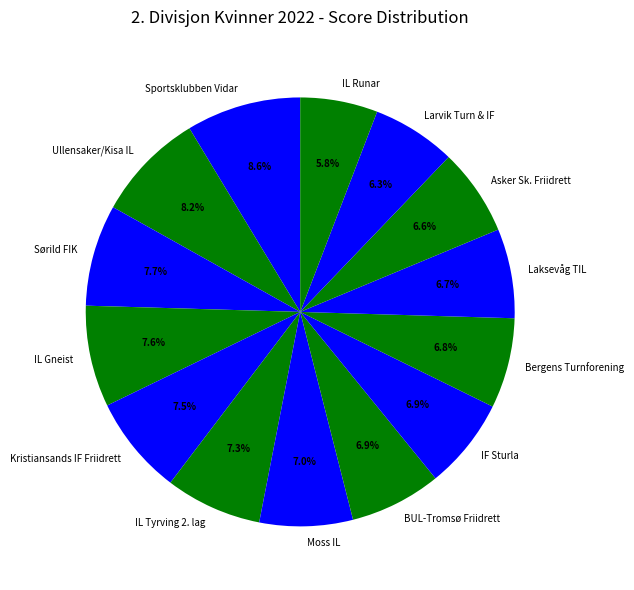

Is there a majority slice in this chart?

No